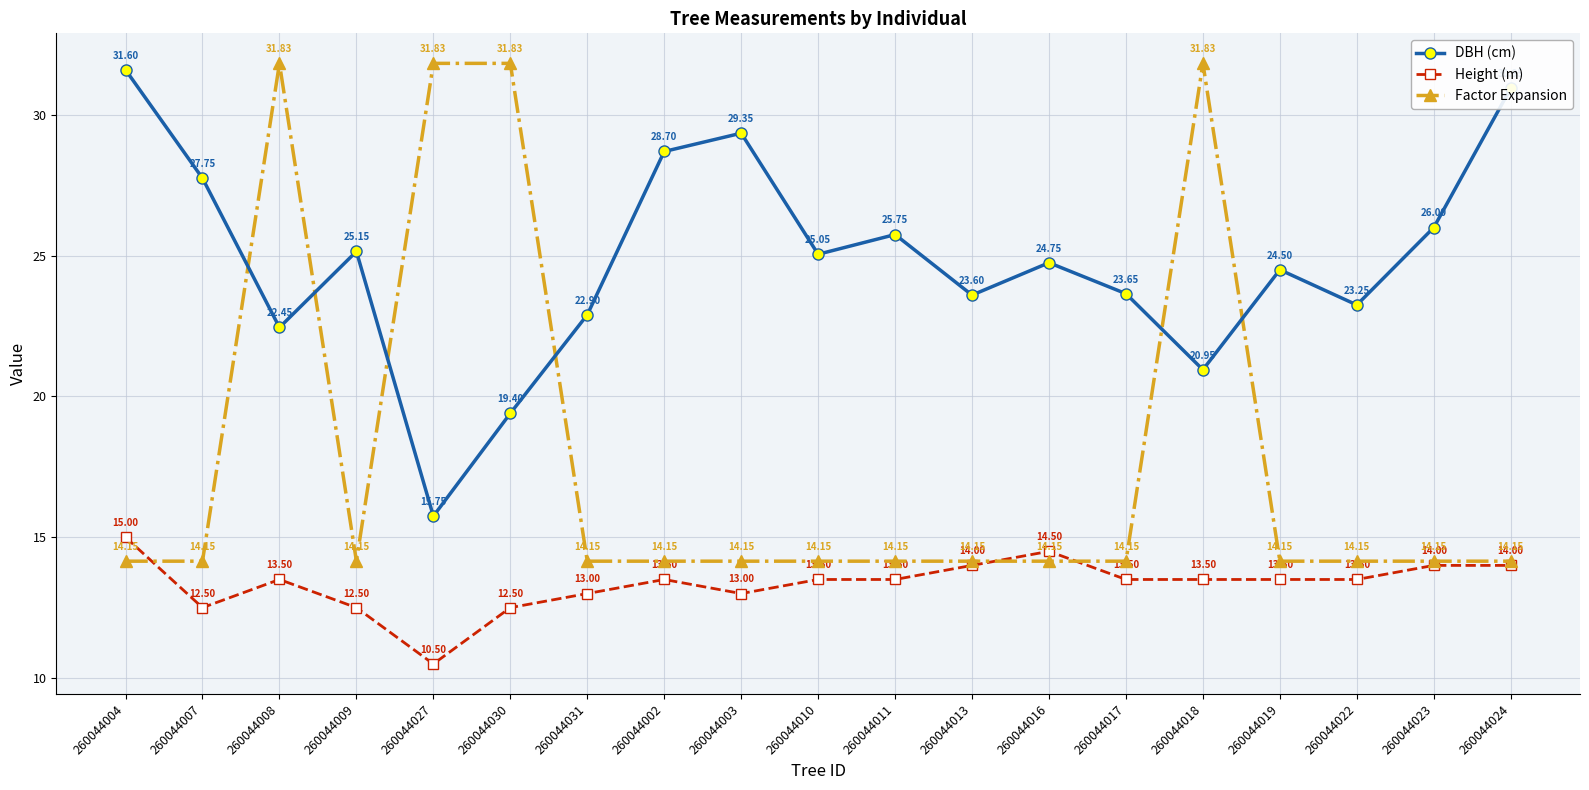

True or false: Height (m) has more than 2 points higher than both neighbors.

True